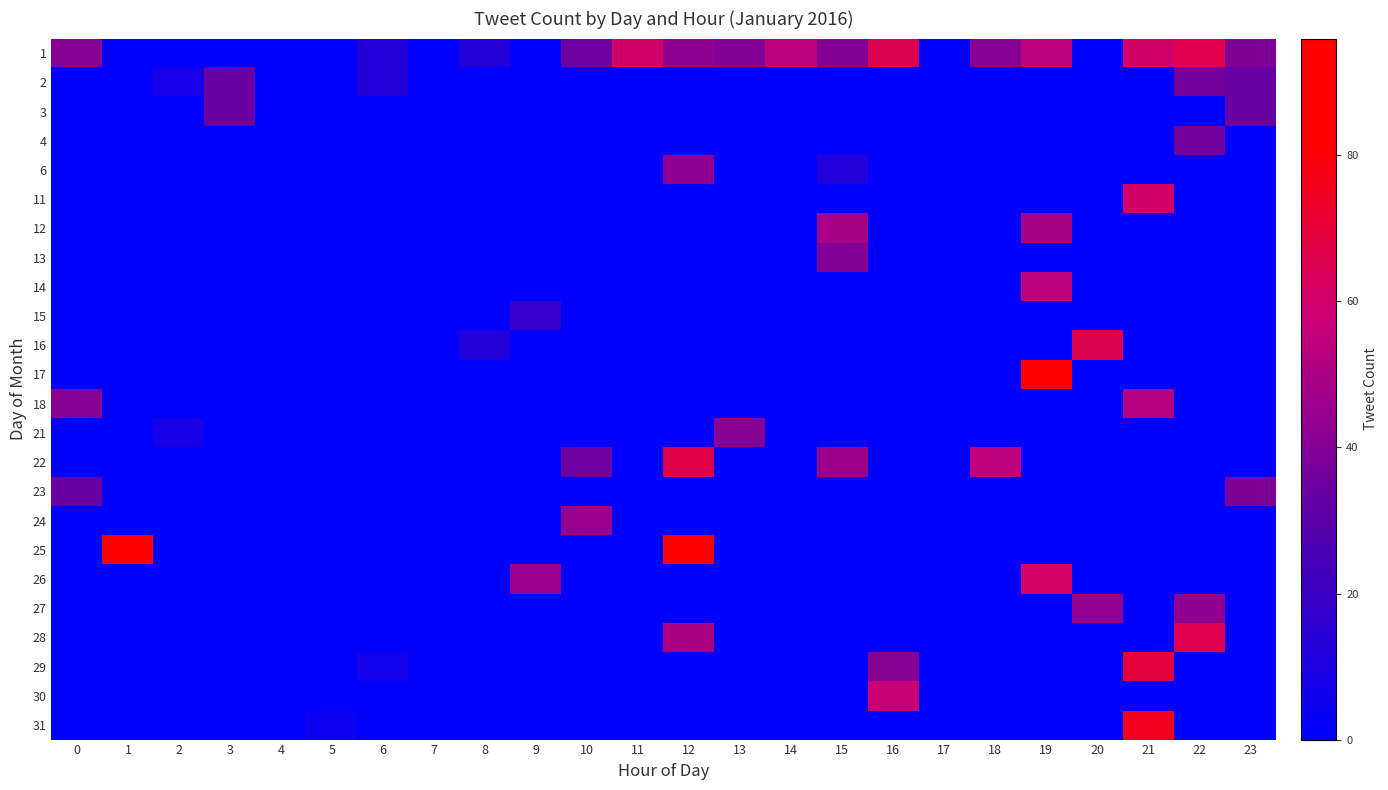

Reading left to right, list all the values displayed in this chart.

1: 0=41	1=0	2=0	3=0	4=0	5=0	6=12	7=0	8=12	9=0	10=35	11=60	12=43	13=40	14=54	15=40	16=65	17=0	18=41	19=54	20=0	21=60	22=66	23=39
2: 0=0	1=0	2=8	3=34	4=0	5=0	6=12	7=0	8=0	9=0	10=0	11=0	12=0	13=0	14=0	15=0	16=0	17=0	18=0	19=0	20=0	21=0	22=36	23=34
3: 0=0	1=0	2=0	3=34	4=0	5=0	6=0	7=0	8=0	9=0	10=0	11=0	12=0	13=0	14=0	15=0	16=0	17=0	18=0	19=0	20=0	21=0	22=0	23=34
4: 0=0	1=0	2=0	3=0	4=0	5=0	6=0	7=0	8=0	9=0	10=0	11=0	12=0	13=0	14=0	15=0	16=0	17=0	18=0	19=0	20=0	21=0	22=36	23=0
6: 0=0	1=0	2=0	3=0	4=0	5=0	6=0	7=0	8=0	9=0	10=0	11=0	12=43	13=0	14=0	15=12	16=0	17=0	18=0	19=0	20=0	21=0	22=0	23=0
11: 0=0	1=0	2=0	3=0	4=0	5=0	6=0	7=0	8=0	9=0	10=0	11=0	12=0	13=0	14=0	15=0	16=0	17=0	18=0	19=0	20=0	21=60	22=0	23=0
12: 0=0	1=0	2=0	3=0	4=0	5=0	6=0	7=0	8=0	9=0	10=0	11=0	12=0	13=0	14=0	15=49	16=0	17=0	18=0	19=49	20=0	21=0	22=0	23=0
13: 0=0	1=0	2=0	3=0	4=0	5=0	6=0	7=0	8=0	9=0	10=0	11=0	12=0	13=0	14=0	15=40	16=0	17=0	18=0	19=0	20=0	21=0	22=0	23=0
14: 0=0	1=0	2=0	3=0	4=0	5=0	6=0	7=0	8=0	9=0	10=0	11=0	12=0	13=0	14=0	15=0	16=0	17=0	18=0	19=54	20=0	21=0	22=0	23=0
15: 0=0	1=0	2=0	3=0	4=0	5=0	6=0	7=0	8=0	9=18	10=0	11=0	12=0	13=0	14=0	15=0	16=0	17=0	18=0	19=0	20=0	21=0	22=0	23=0
16: 0=0	1=0	2=0	3=0	4=0	5=0	6=0	7=0	8=12	9=0	10=0	11=0	12=0	13=0	14=0	15=0	16=0	17=0	18=0	19=0	20=65	21=0	22=0	23=0
17: 0=0	1=0	2=0	3=0	4=0	5=0	6=0	7=0	8=0	9=0	10=0	11=0	12=0	13=0	14=0	15=0	16=0	17=0	18=0	19=84	20=0	21=0	22=0	23=0
18: 0=41	1=0	2=0	3=0	4=0	5=0	6=0	7=0	8=0	9=0	10=0	11=0	12=0	13=0	14=0	15=0	16=0	17=0	18=0	19=0	20=0	21=52	22=0	23=0
21: 0=0	1=0	2=8	3=0	4=0	5=0	6=0	7=0	8=0	9=0	10=0	11=0	12=0	13=41	14=0	15=0	16=0	17=0	18=0	19=0	20=0	21=0	22=0	23=0
22: 0=0	1=0	2=0	3=0	4=0	5=0	6=0	7=0	8=0	9=0	10=35	11=0	12=67	13=0	14=0	15=46	16=0	17=0	18=54	19=0	20=0	21=0	22=0	23=0
23: 0=34	1=0	2=0	3=0	4=0	5=0	6=0	7=0	8=0	9=0	10=0	11=0	12=0	13=0	14=0	15=0	16=0	17=0	18=0	19=0	20=0	21=0	22=0	23=39
24: 0=0	1=0	2=0	3=0	4=0	5=0	6=0	7=0	8=0	9=0	10=45	11=0	12=0	13=0	14=0	15=0	16=0	17=0	18=0	19=0	20=0	21=0	22=0	23=0
25: 0=0	1=96	2=0	3=0	4=0	5=0	6=0	7=0	8=0	9=0	10=0	11=0	12=96	13=0	14=0	15=0	16=0	17=0	18=0	19=0	20=0	21=0	22=0	23=0
26: 0=0	1=0	2=0	3=0	4=0	5=0	6=0	7=0	8=0	9=45	10=0	11=0	12=0	13=0	14=0	15=0	16=0	17=0	18=0	19=61	20=0	21=0	22=0	23=0
27: 0=0	1=0	2=0	3=0	4=0	5=0	6=0	7=0	8=0	9=0	10=0	11=0	12=0	13=0	14=0	15=0	16=0	17=0	18=0	19=0	20=44	21=0	22=43	23=0
28: 0=0	1=0	2=0	3=0	4=0	5=0	6=0	7=0	8=0	9=0	10=0	11=0	12=50	13=0	14=0	15=0	16=0	17=0	18=0	19=0	20=0	21=0	22=66	23=0
29: 0=0	1=0	2=0	3=0	4=0	5=0	6=7	7=0	8=0	9=0	10=0	11=0	12=0	13=0	14=0	15=0	16=41	17=0	18=0	19=0	20=0	21=69	22=0	23=0
30: 0=0	1=0	2=0	3=0	4=0	5=0	6=0	7=0	8=0	9=0	10=0	11=0	12=0	13=0	14=0	15=0	16=57	17=0	18=0	19=0	20=0	21=0	22=0	23=0
31: 0=0	1=0	2=0	3=0	4=0	5=5	6=0	7=0	8=0	9=0	10=0	11=0	12=0	13=0	14=0	15=0	16=0	17=0	18=0	19=0	20=0	21=75	22=0	23=0